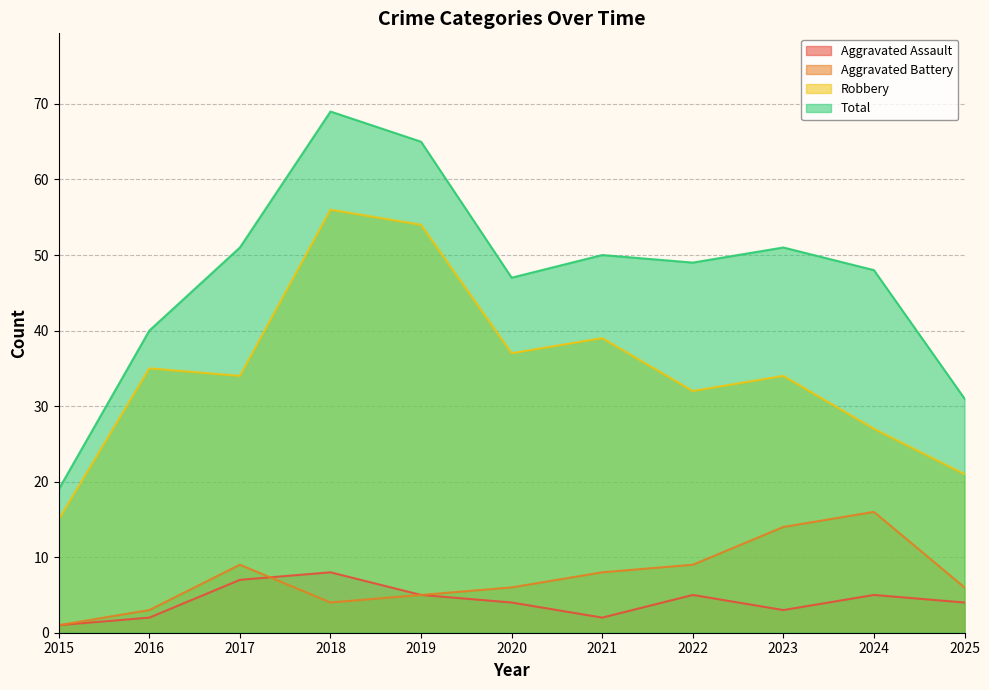

What is the lowest value of the Aggravated Assault series?

1